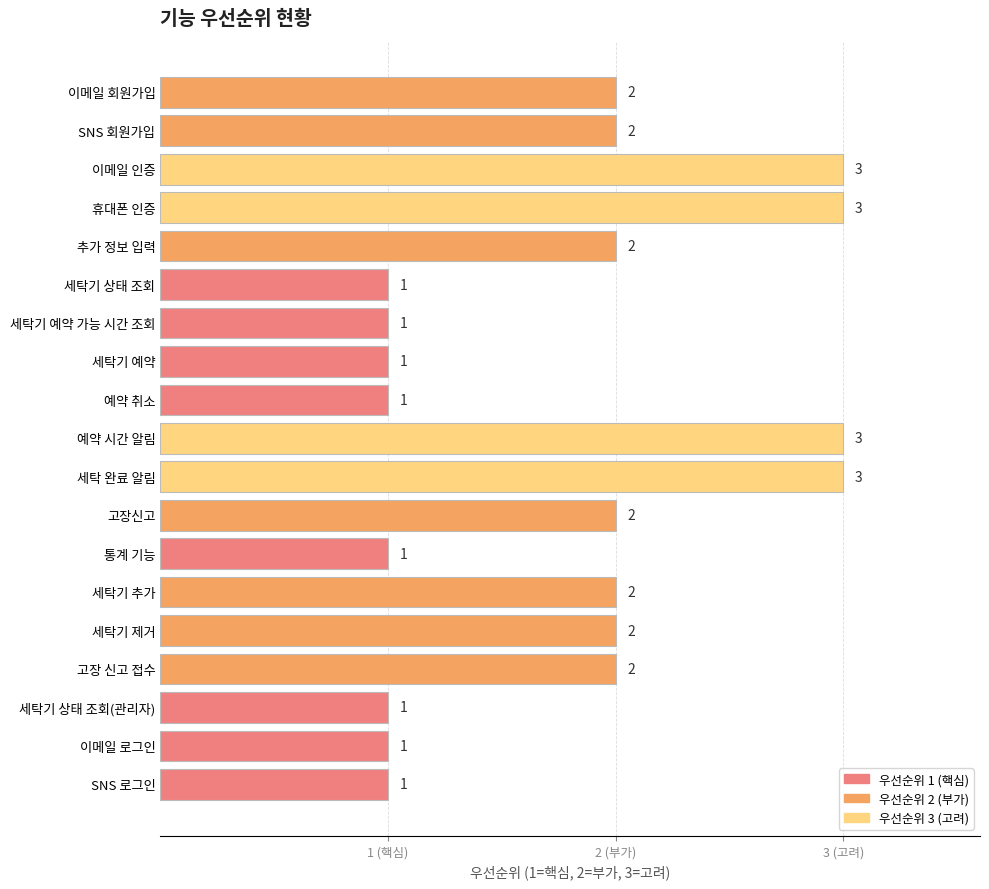

Which label corresponds to the largest value in the chart?

이메일 인증